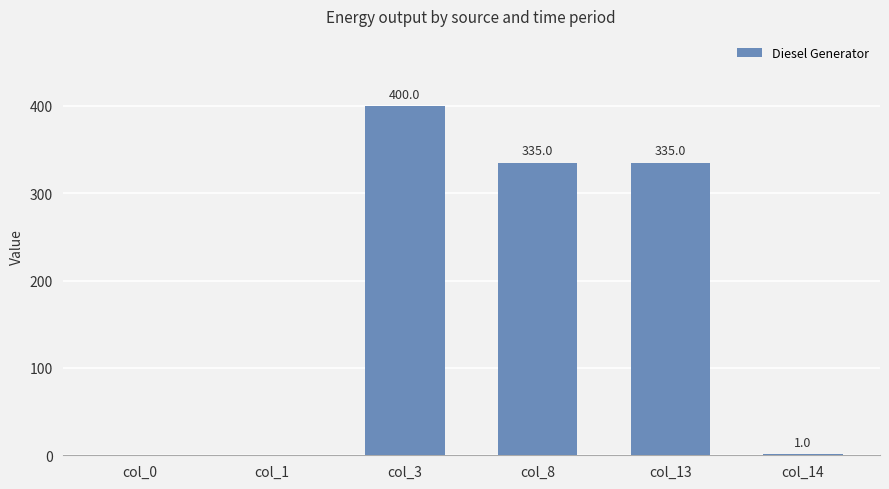

Reading left to right, list all the values displayed in this chart.

col_0=0.0	col_1=0.0	col_3=400.0	col_8=335.0	col_13=335.0	col_14=1.0